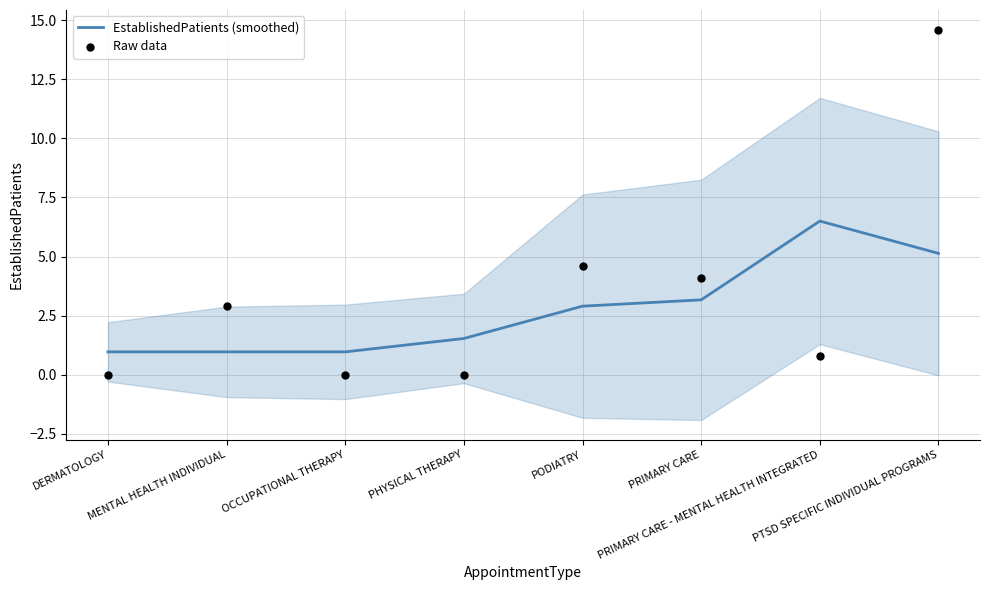

At how many categories does at least one series exceed 5?

2